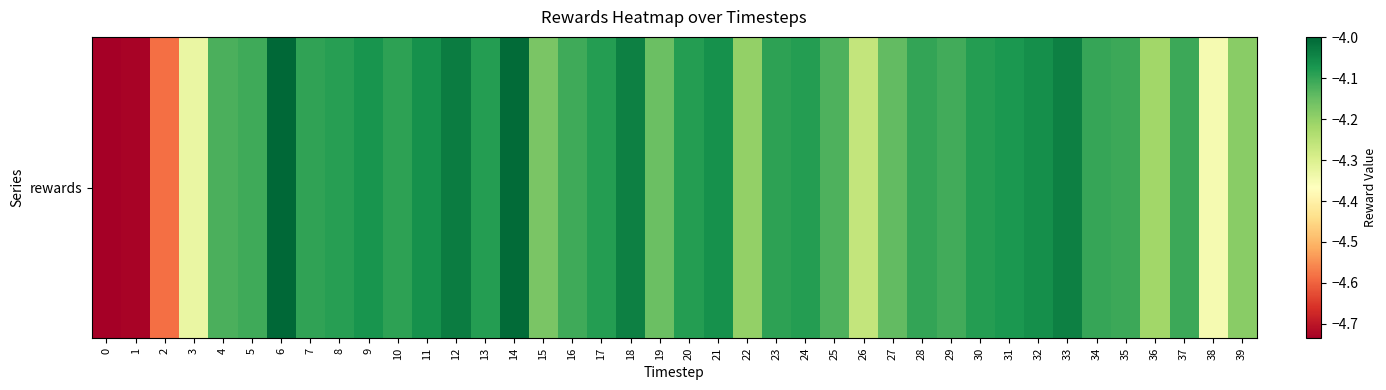

Rank the categories by value from highest to lowest.

6, 14, 12, 18, 33, 32, 11, 21, 9, 31, 30, 13, 17, 24, 20, 8, 10, 23, 7, 28, 34, 35, 37, 5, 16, 29, 4, 25, 27, 19, 15, 39, 22, 36, 26, 3, 38, 2, 1, 0